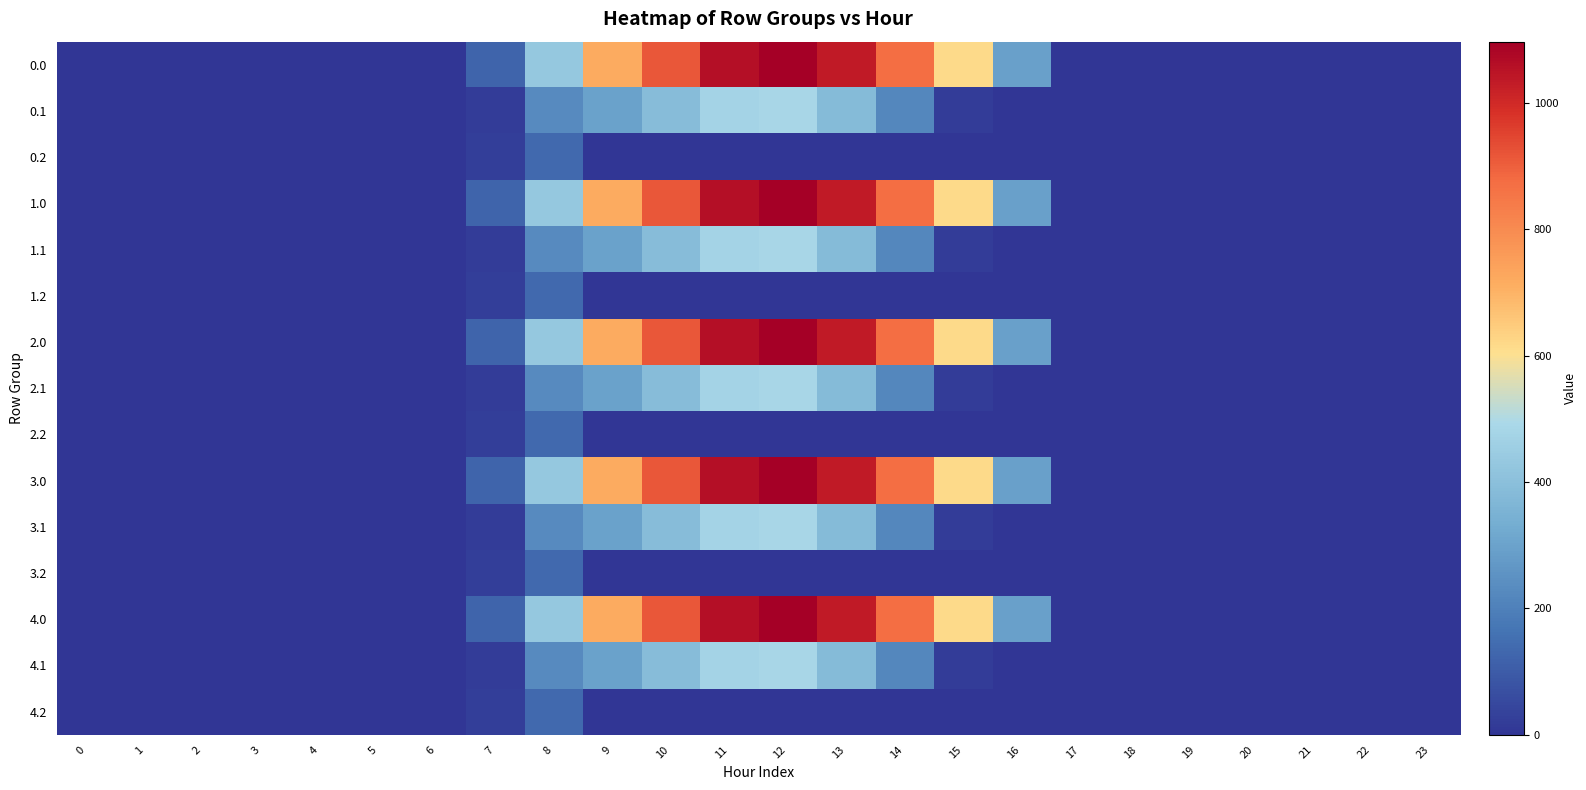

What is the total value across all series at 8?

3959.8